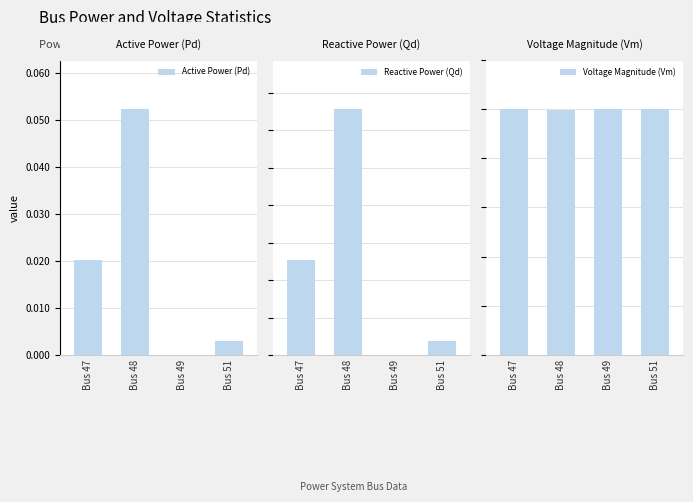

Between Bus 47 and Bus 51, which is larger?

Bus 47